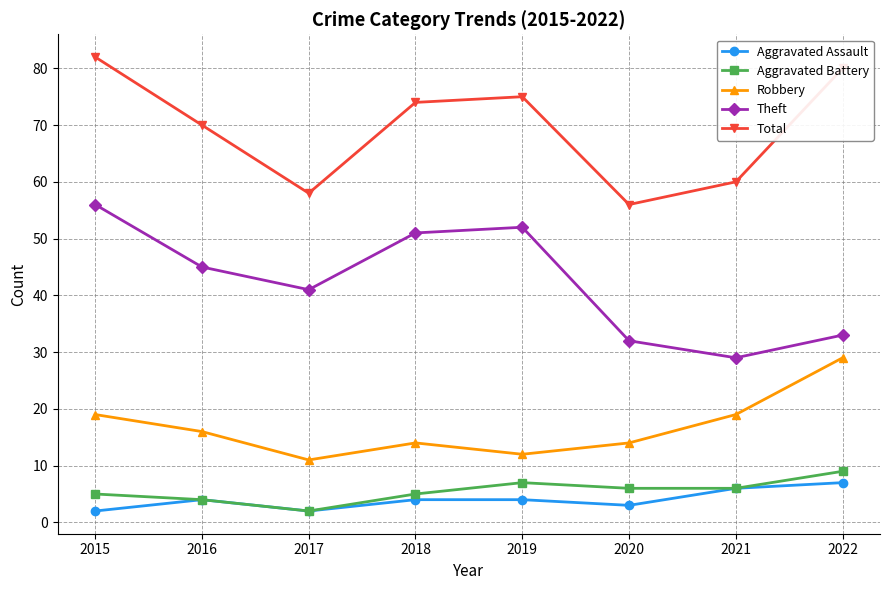

What is the total value across all series at 2018?

148